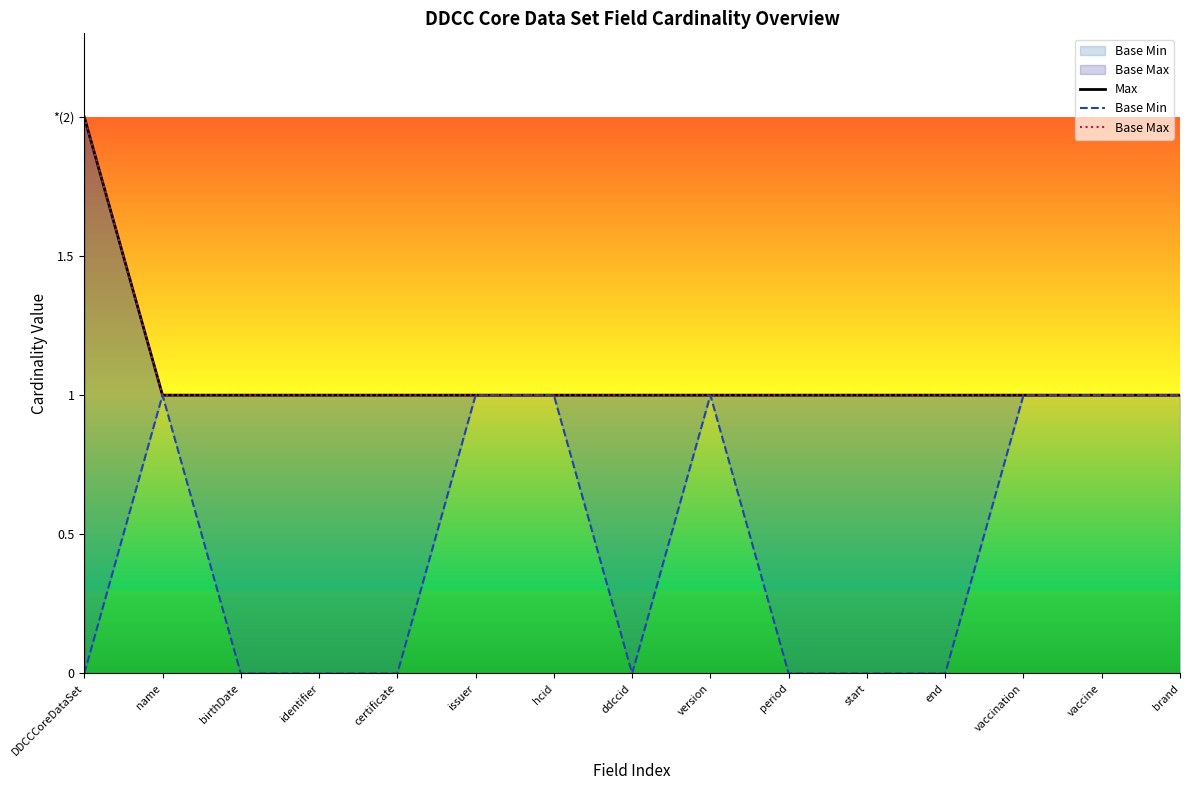

What is the spread (max minus min) of values at birthDate?

1